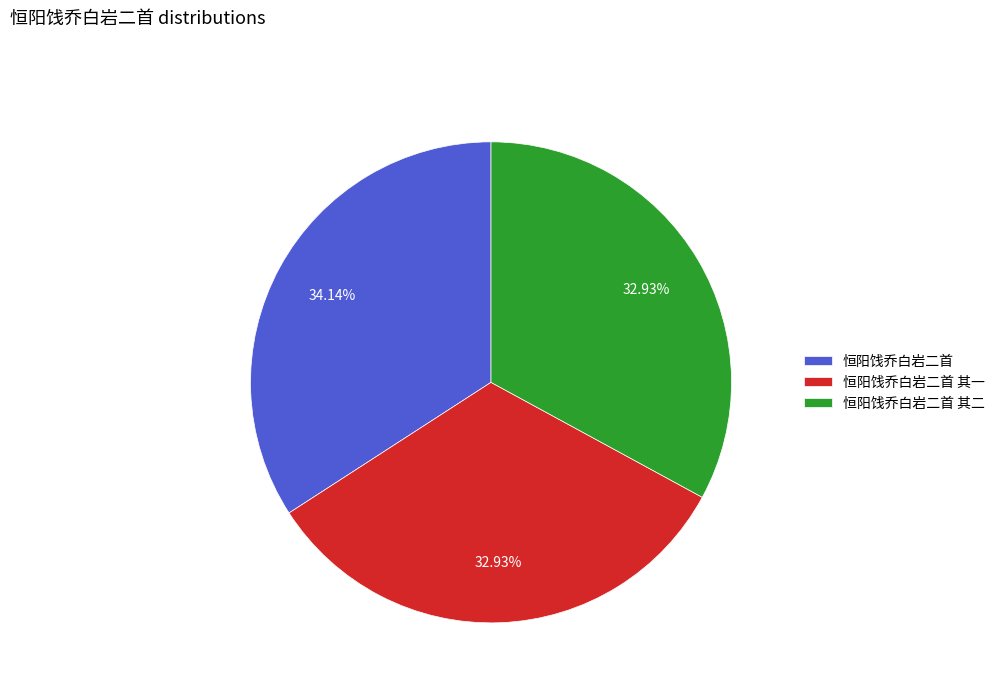

True or false: 恒阳饯乔白岩二首 其一 accounts for 20% of the total.

False